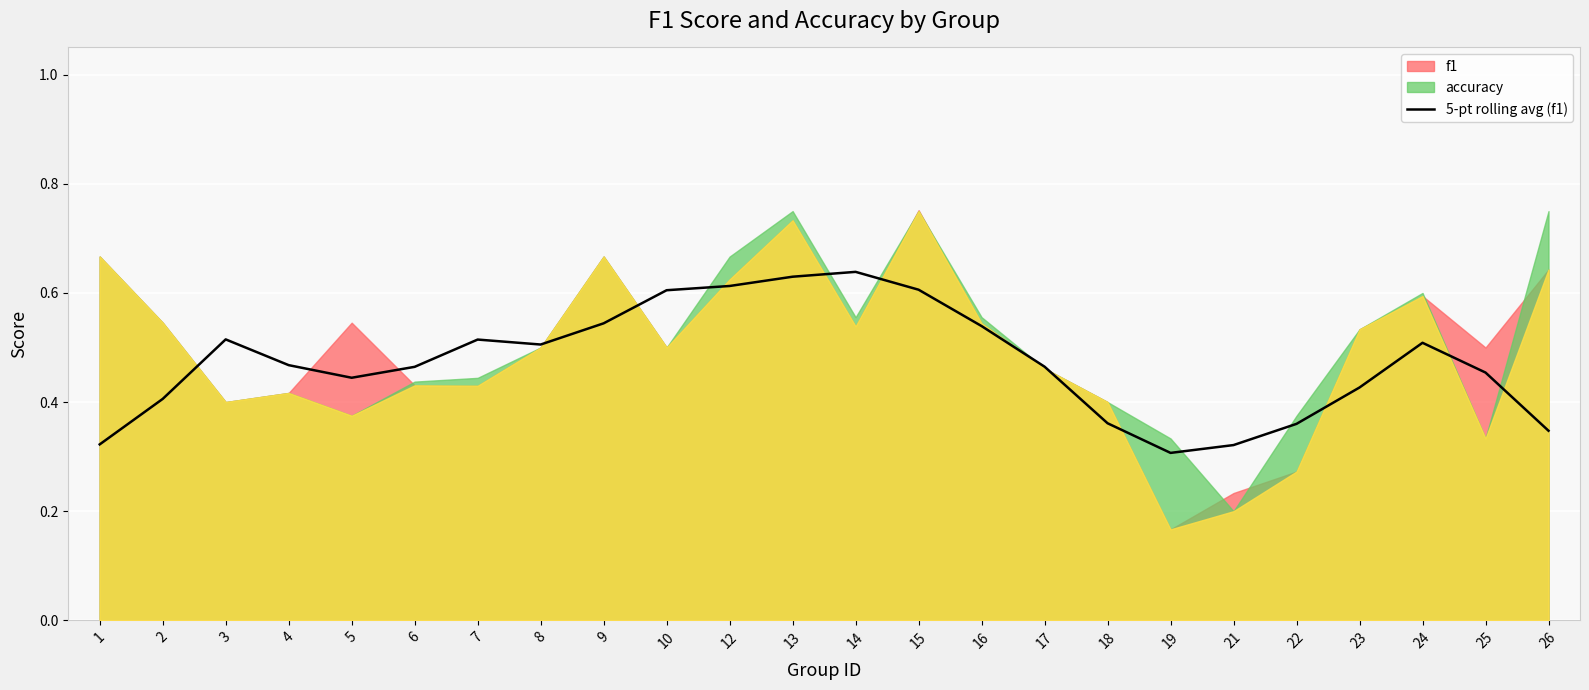

Is it true that the value at 24 is 0.8?

False